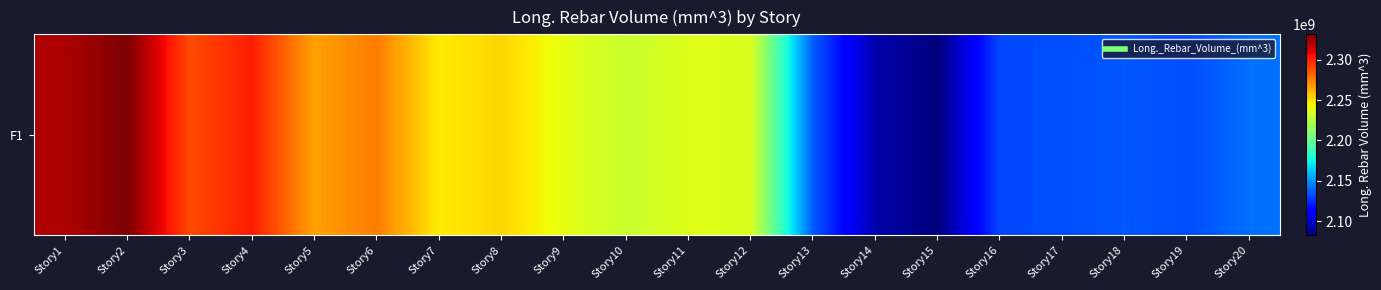

Which category has the lowest value across all series?

Story15